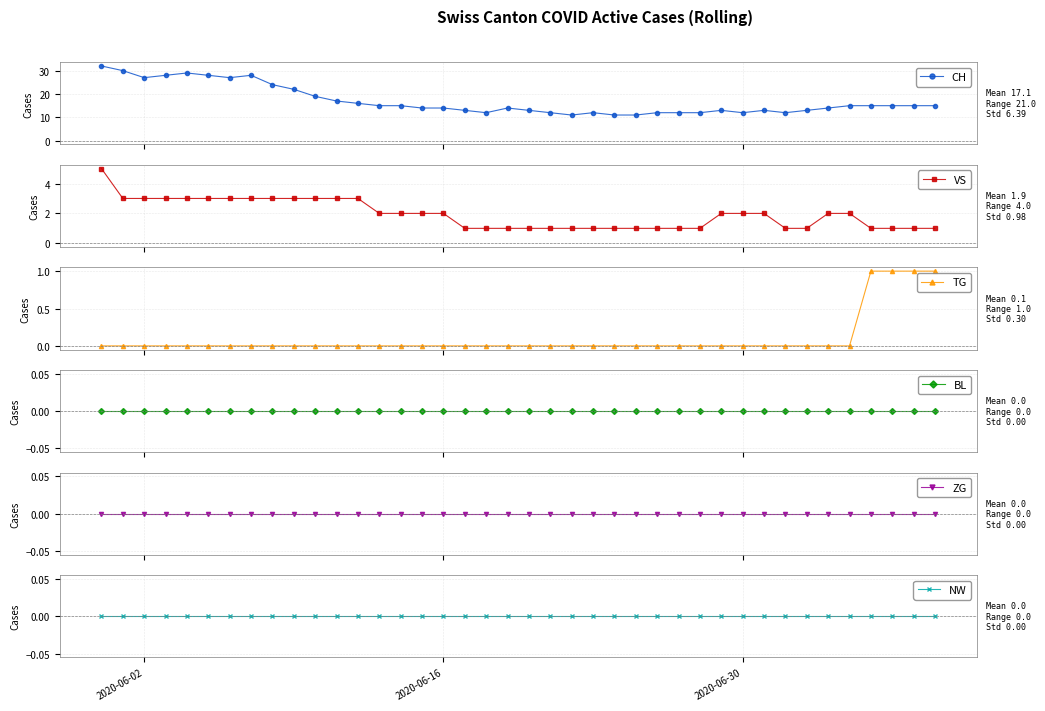

How many values in the TG series exceed 0?

4